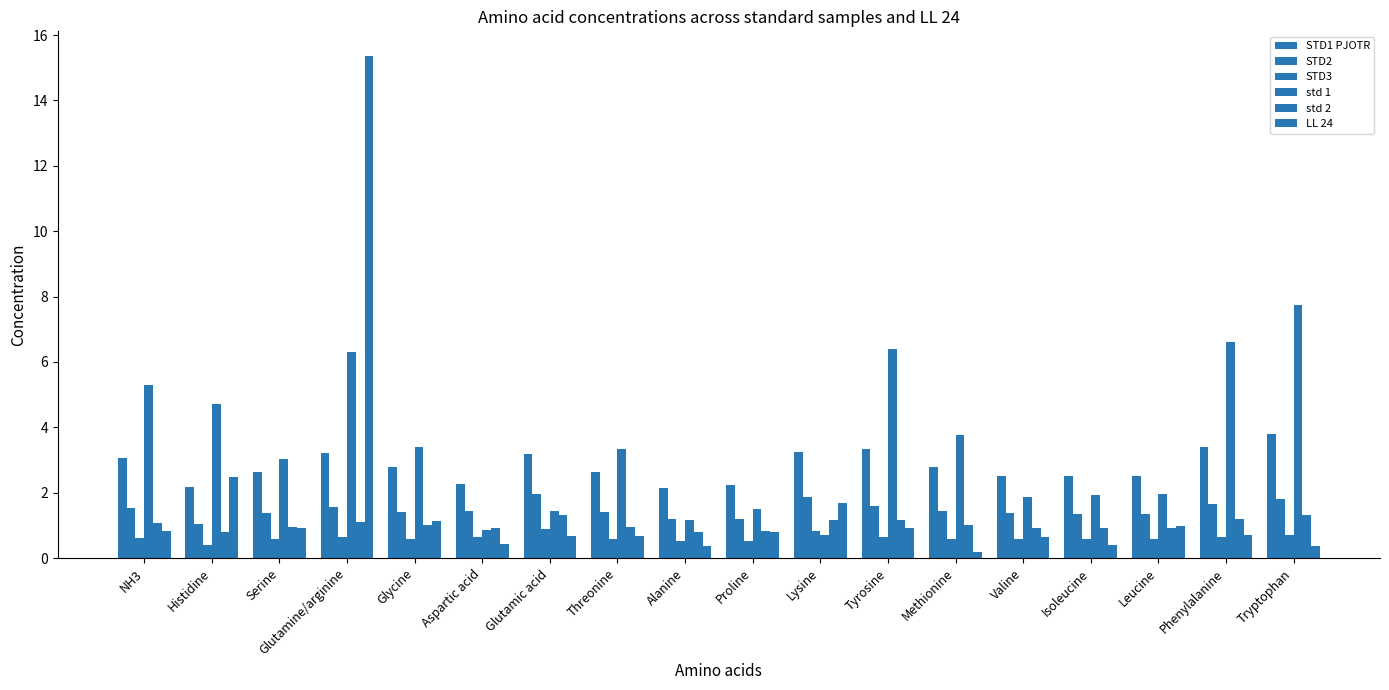

Does the chart contain any negative values?

No